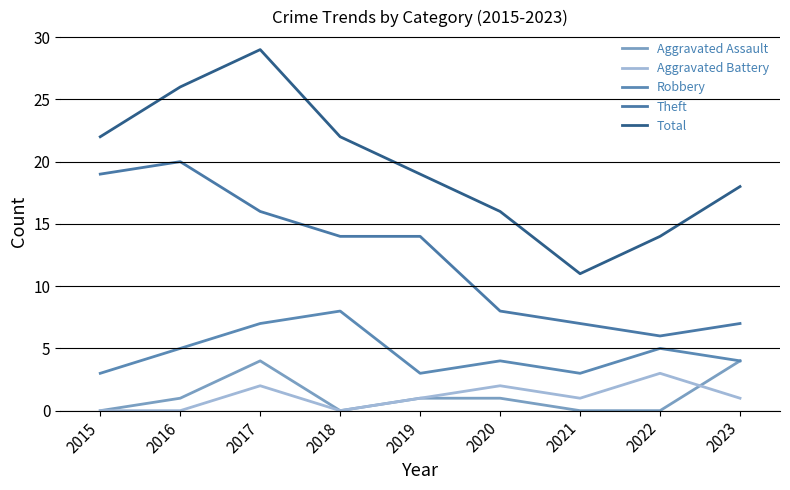

Which series has the largest total across all categories?

Total